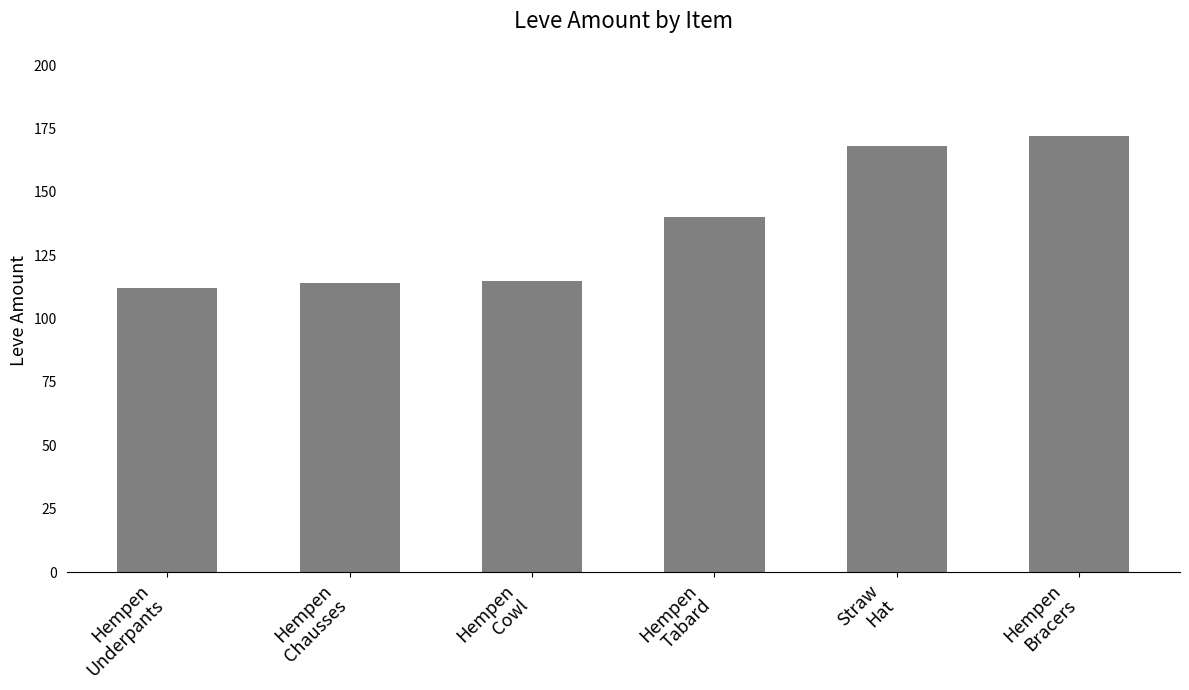

Reading right to left, what are all the values shown in this chart?

Hempen
Bracers=172	Straw
Hat=168	Hempen
Tabard=140	Hempen
Cowl=115	Hempen
Chausses=114	Hempen
Underpants=112